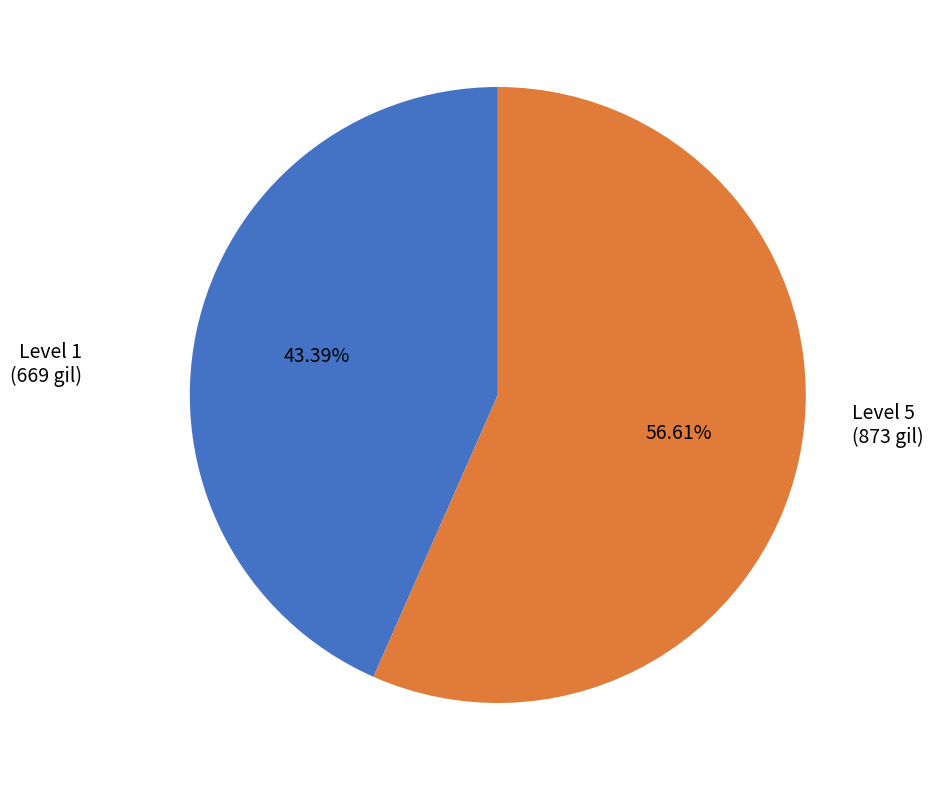

What is the ratio of the value at Level 5 to the value at Level 1?

1.3